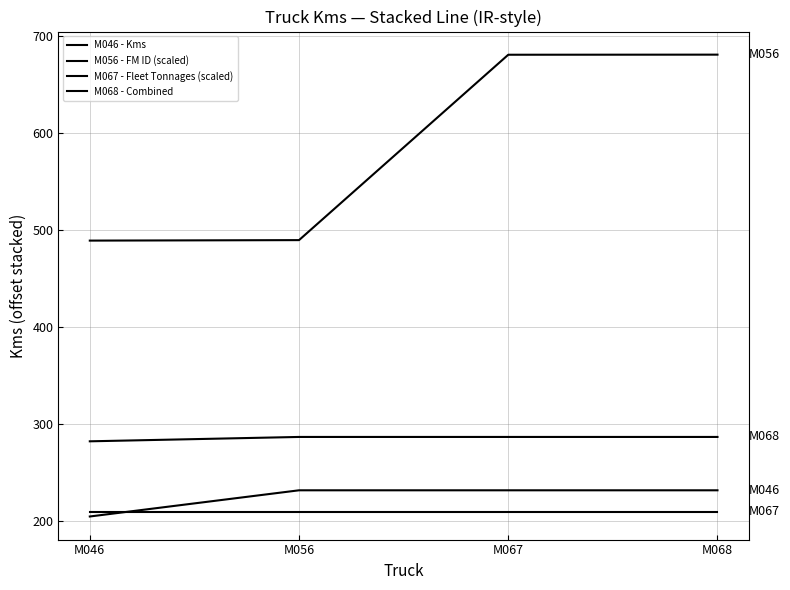

Does the chart have visible grid lines?

Yes